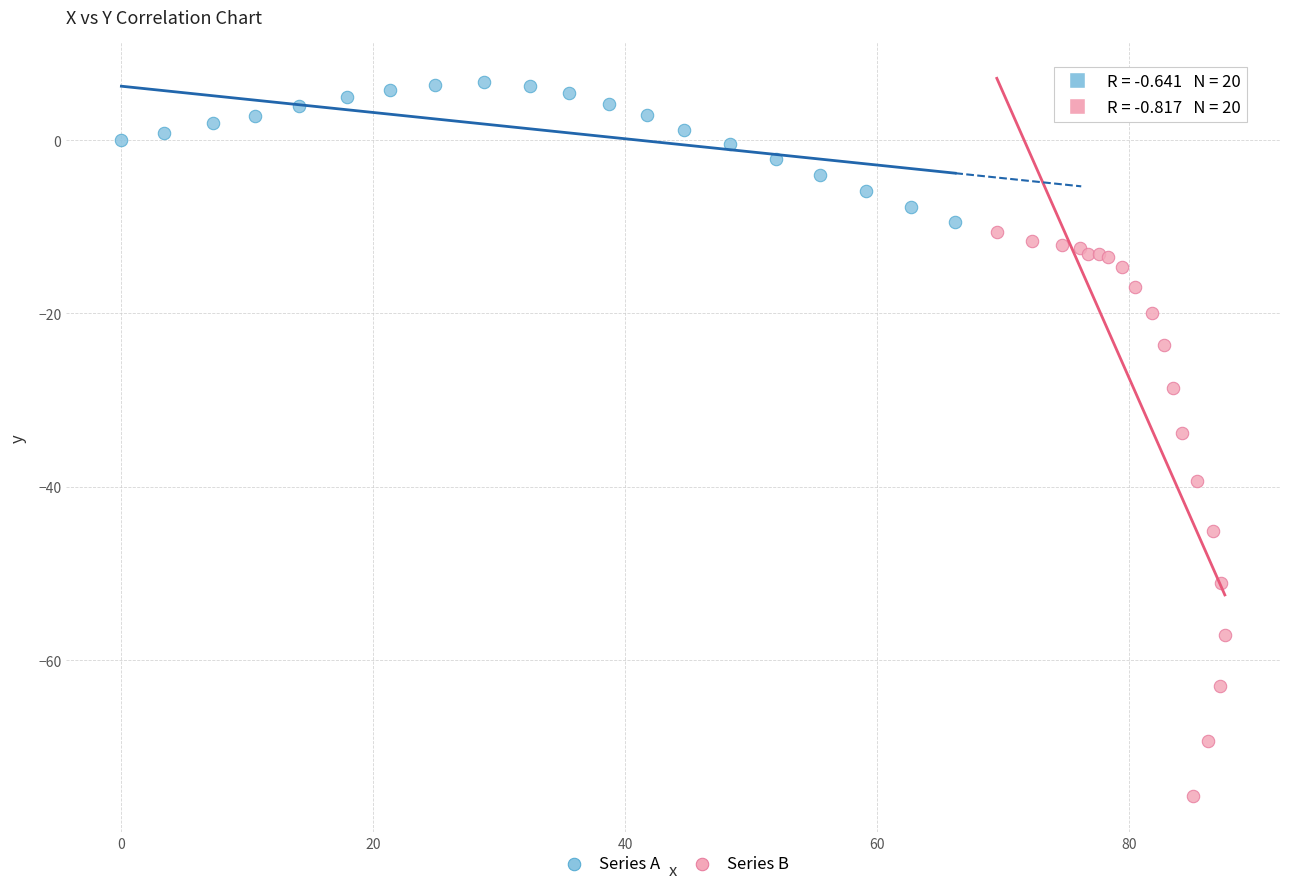

Which series has the widest spread of Y values?

Series B